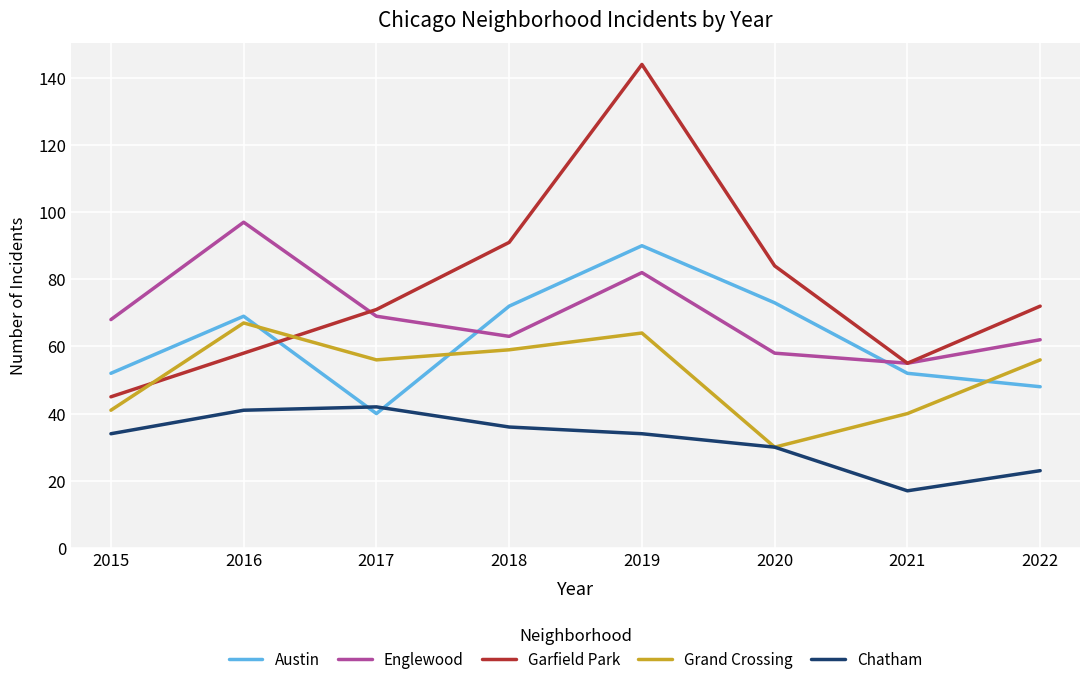

True or false: Garfield Park has a value of 22 at 2020.

False